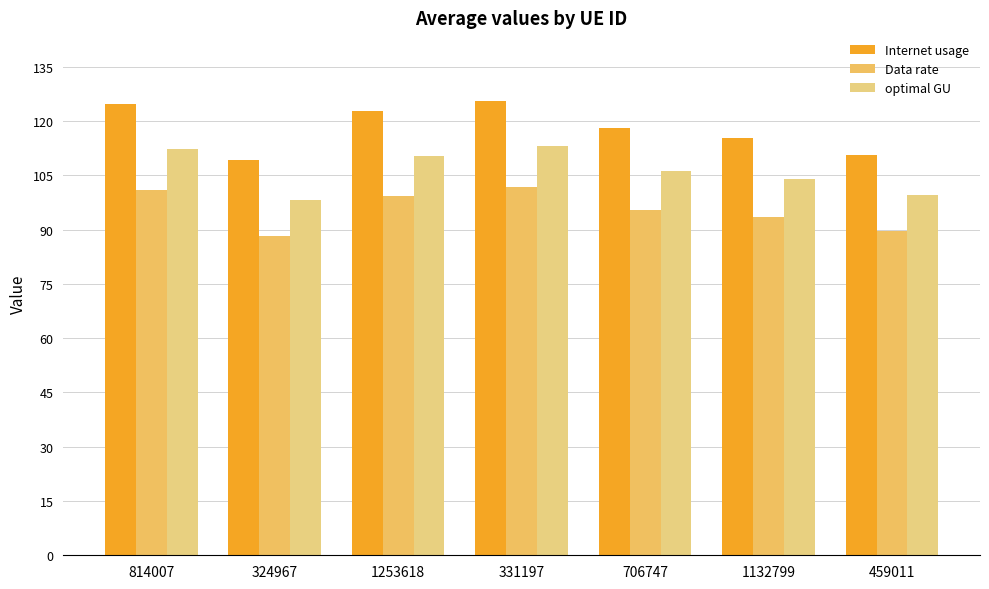

What is the greatest value displayed?

125.7